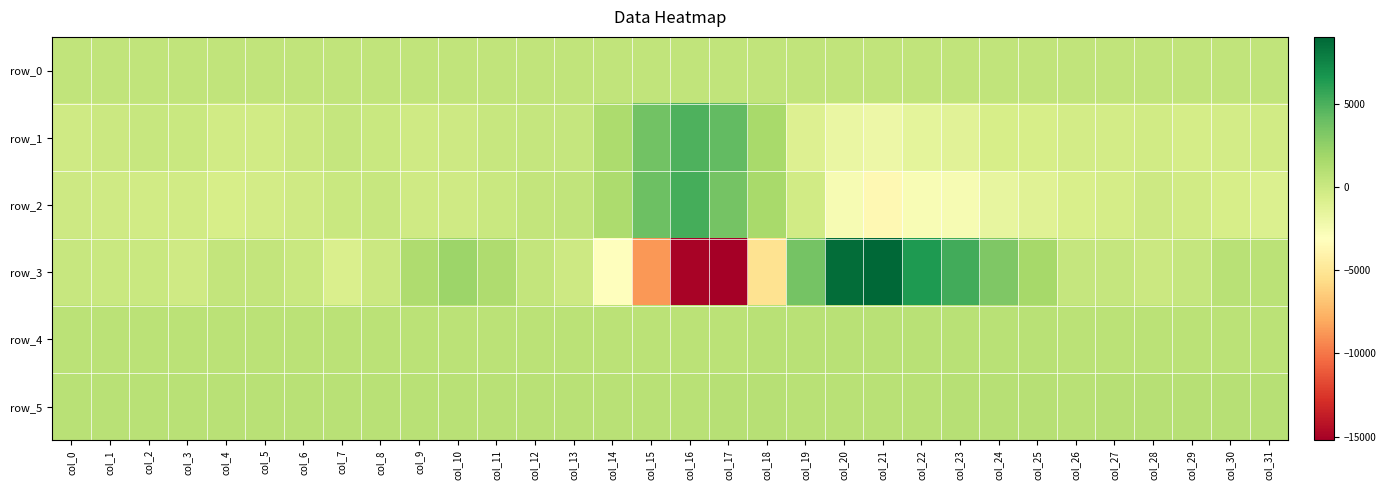

The row_3 series shows -46.0 at col_8. True or false?

True